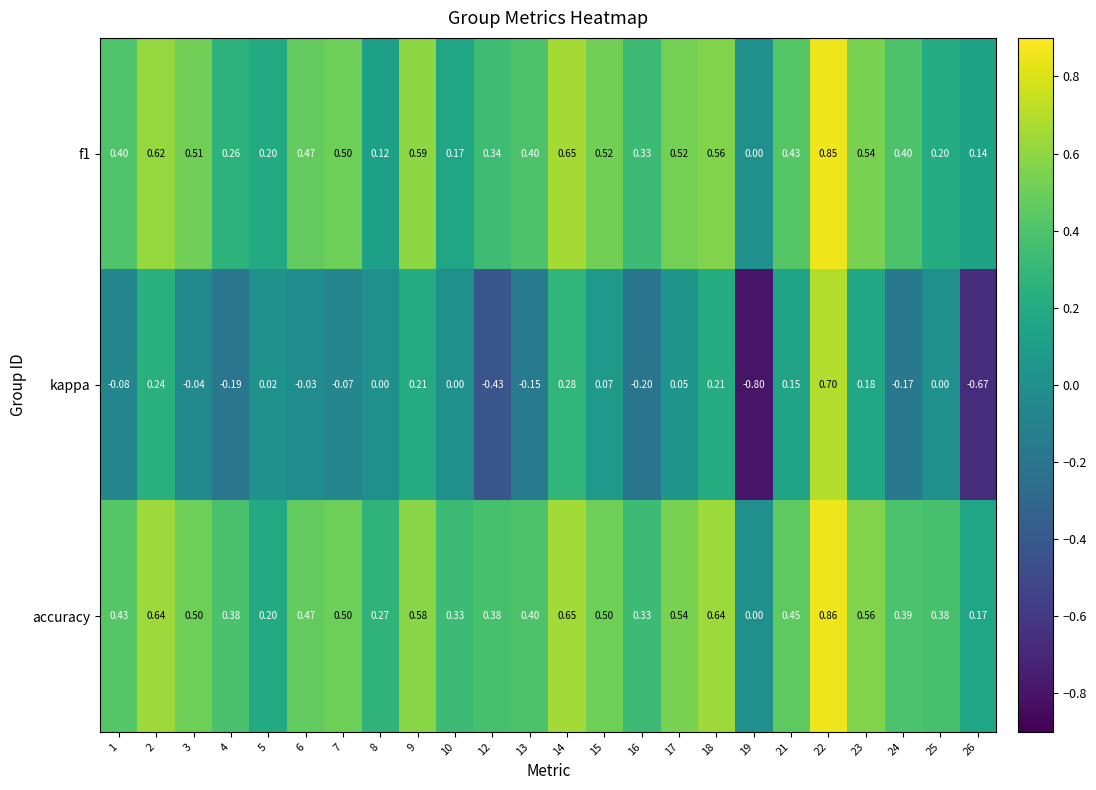

Which series has the largest total across all categories?

accuracy